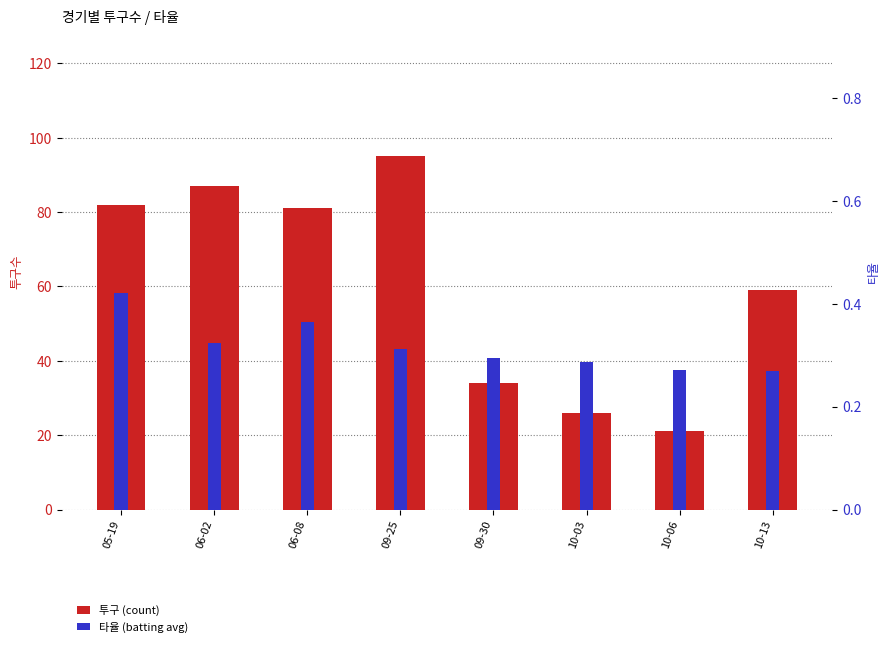

What is the difference between the maximum and minimum values in the 타율 (batting avg) series?

0.2